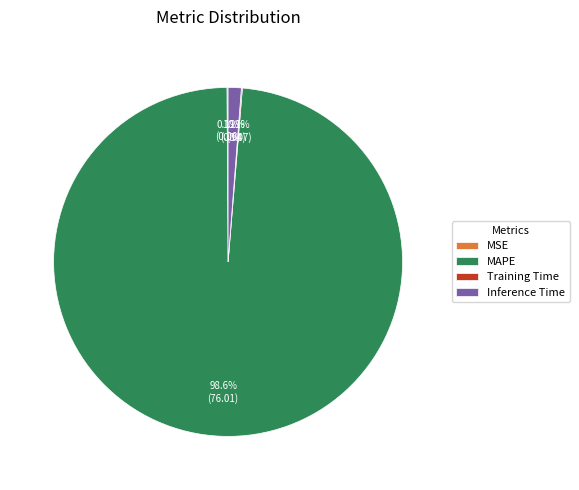

Does any single category account for the majority?

Yes